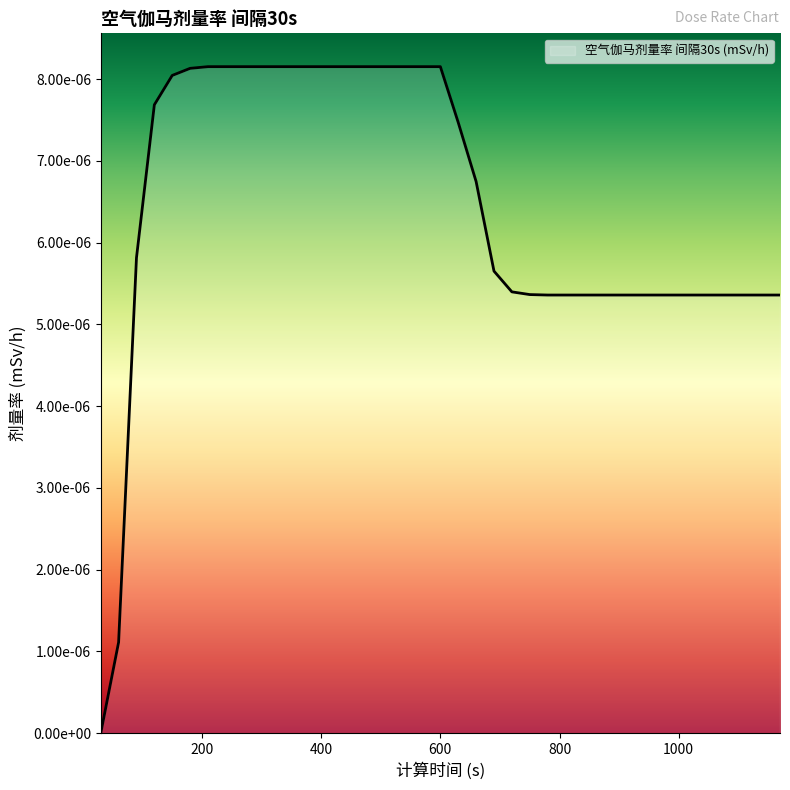

Does the chart display data point markers on the line(s)?

No